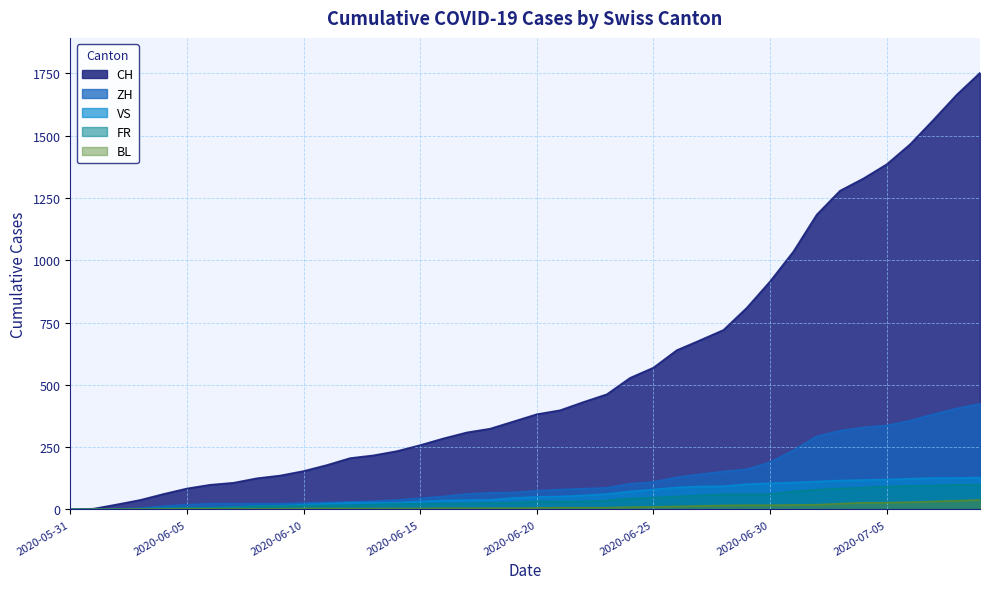

True or false: VS and CH intersect in this chart.

False